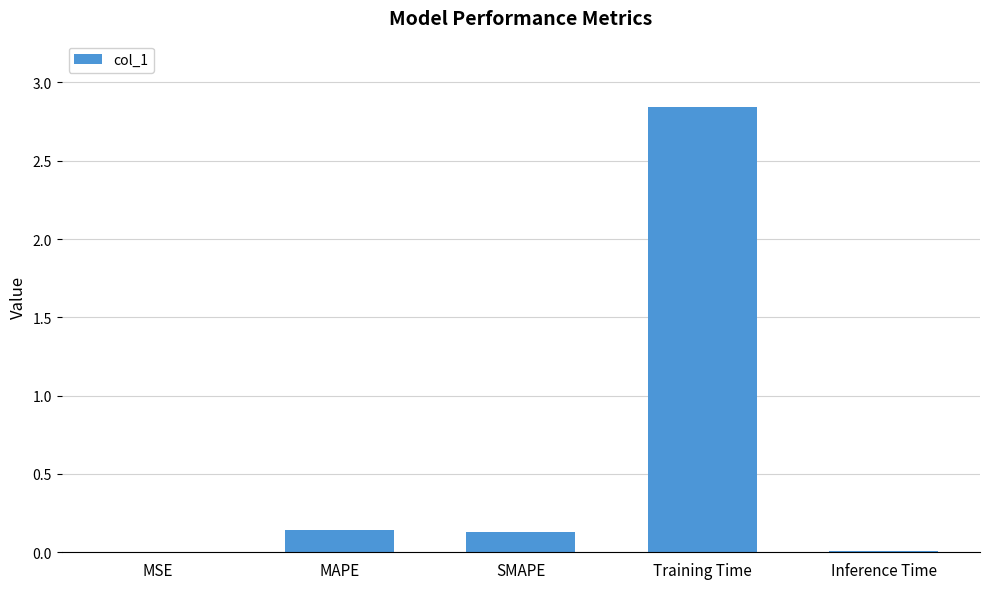

The chart shows a value of 0.0 at MSE. True or false?

True